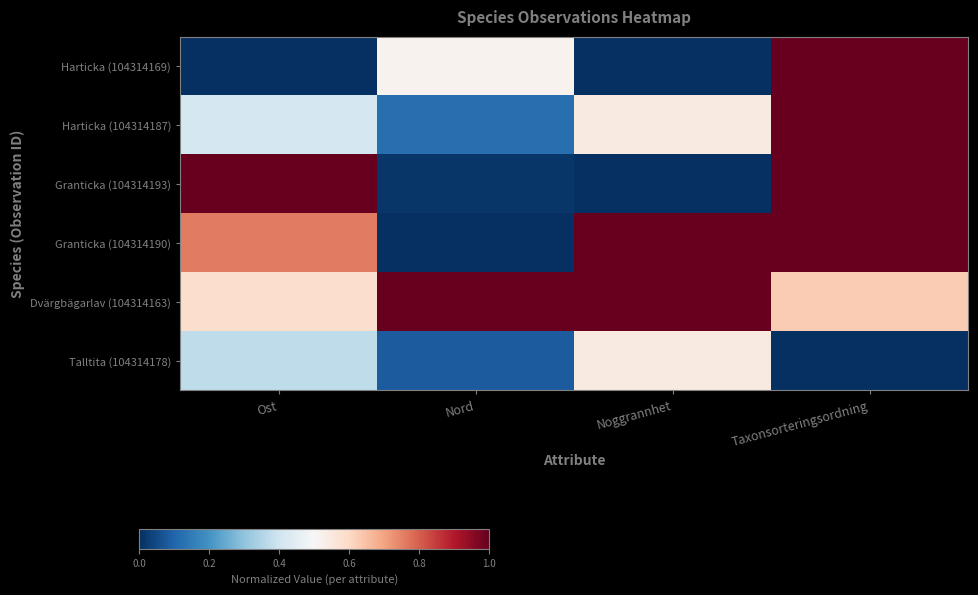

Which has a higher value, Nord or Taxonsorteringsordning?

Taxonsorteringsordning